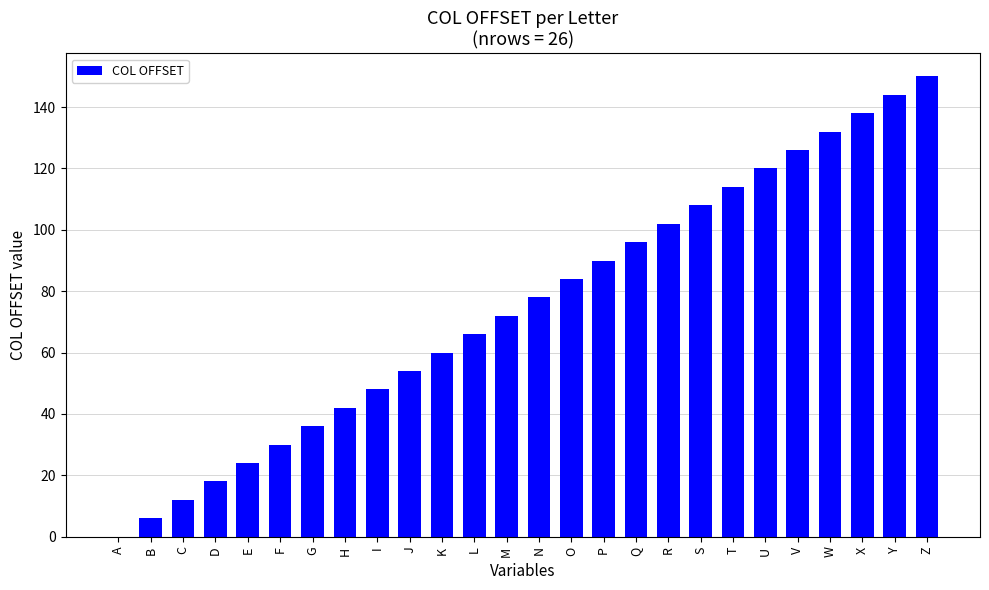

What is the change in value from K to Z?

+90